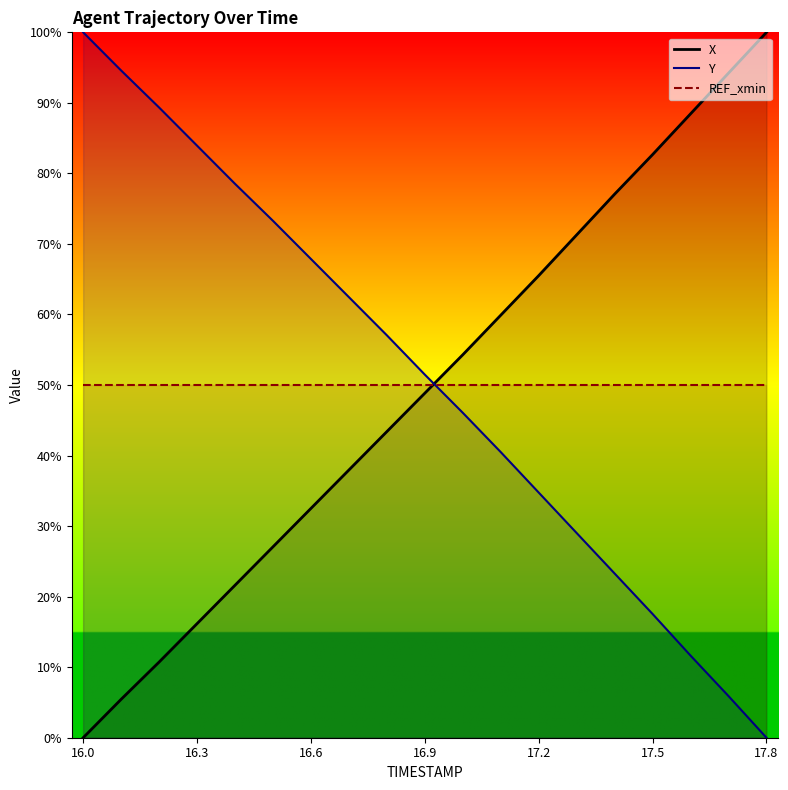

At which label does Y reach its minimum?

17.8